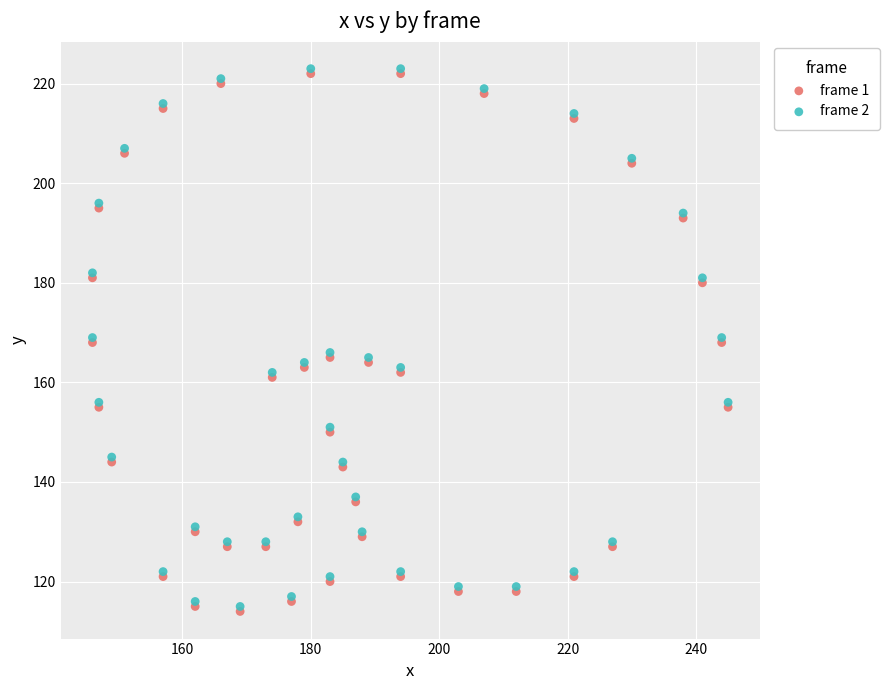

What are all the series names shown in the legend?

frame 1, frame 2